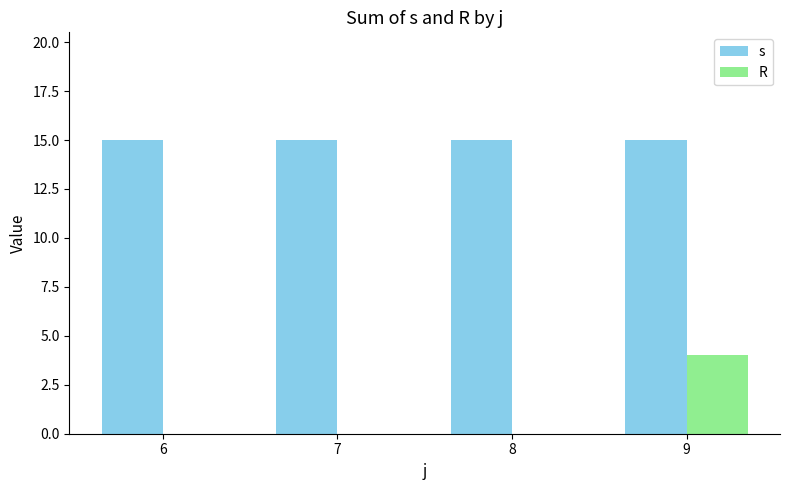

Reading left to right, transcribe all the data shown in this chart.

s: 15	15	15	15
R: 0	0	0	4